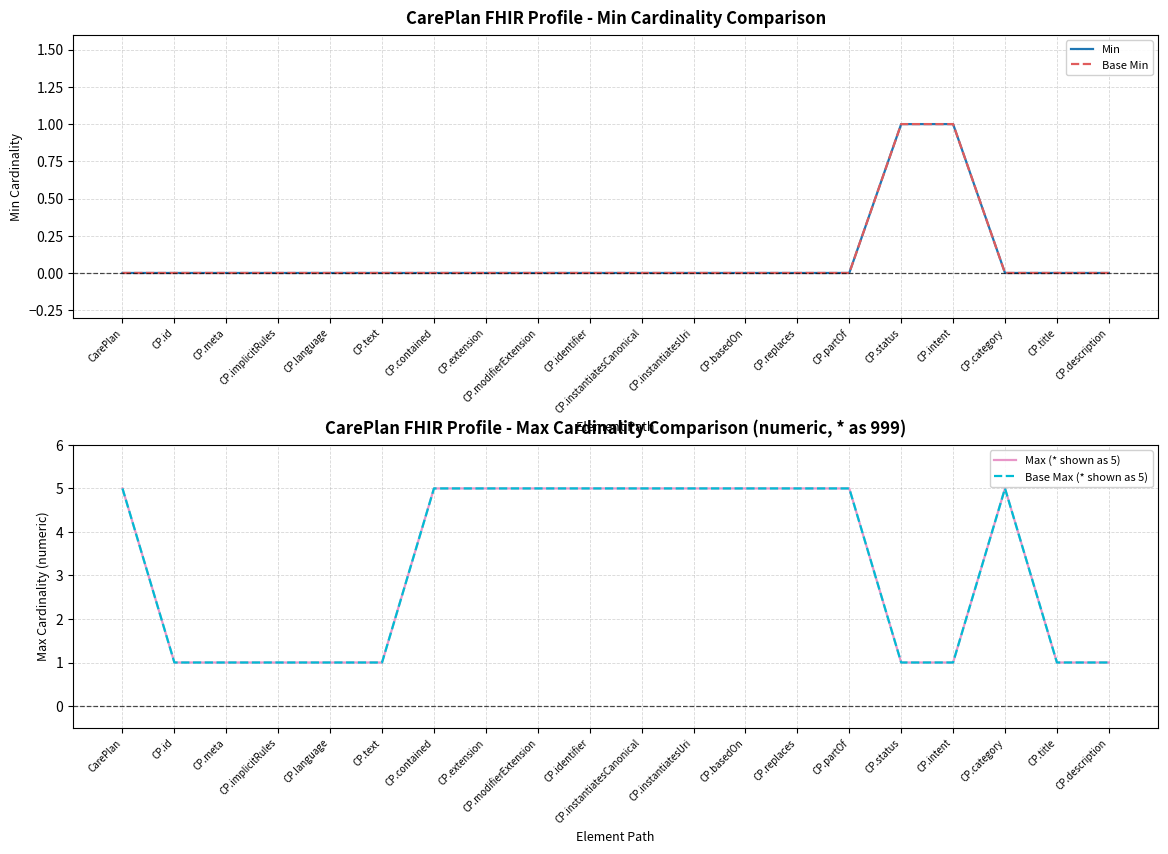

Reading right to left, list all the values displayed in this chart.

Min: CP.description=0	CP.title=0	CP.category=0	CP.intent=1	CP.status=1	CP.partOf=0	CP.replaces=0	CP.basedOn=0	CP.instantiatesUri=0	CP.instantiatesCanonical=0	CP.identifier=0	CP.modifierExtension=0	CP.extension=0	CP.contained=0	CP.text=0	CP.language=0	CP.implicitRules=0	CP.meta=0	CP.id=0	CarePlan=0
Base Min: CP.description=0	CP.title=0	CP.category=0	CP.intent=1	CP.status=1	CP.partOf=0	CP.replaces=0	CP.basedOn=0	CP.instantiatesUri=0	CP.instantiatesCanonical=0	CP.identifier=0	CP.modifierExtension=0	CP.extension=0	CP.contained=0	CP.text=0	CP.language=0	CP.implicitRules=0	CP.meta=0	CP.id=0	CarePlan=0
Max (* shown as 5): CP.description=1	CP.title=1	CP.category=5	CP.intent=1	CP.status=1	CP.partOf=5	CP.replaces=5	CP.basedOn=5	CP.instantiatesUri=5	CP.instantiatesCanonical=5	CP.identifier=5	CP.modifierExtension=5	CP.extension=5	CP.contained=5	CP.text=1	CP.language=1	CP.implicitRules=1	CP.meta=1	CP.id=1	CarePlan=5
Base Max (* shown as 5): CP.description=1	CP.title=1	CP.category=5	CP.intent=1	CP.status=1	CP.partOf=5	CP.replaces=5	CP.basedOn=5	CP.instantiatesUri=5	CP.instantiatesCanonical=5	CP.identifier=5	CP.modifierExtension=5	CP.extension=5	CP.contained=5	CP.text=1	CP.language=1	CP.implicitRules=1	CP.meta=1	CP.id=1	CarePlan=5